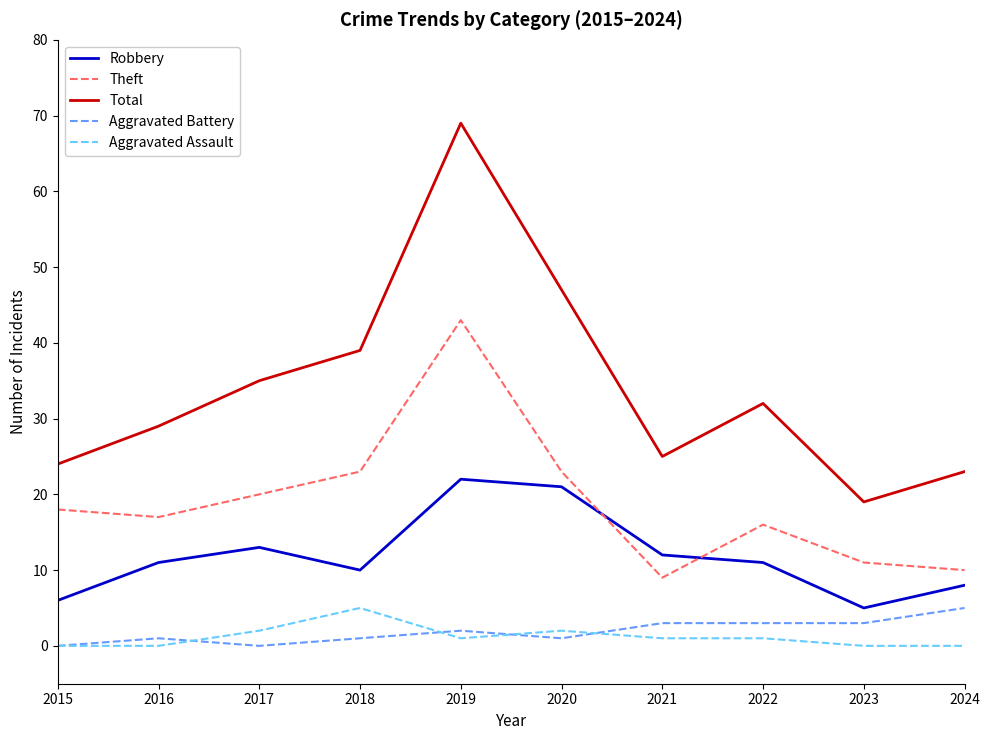

What is the maximum value for Aggravated Battery?

5